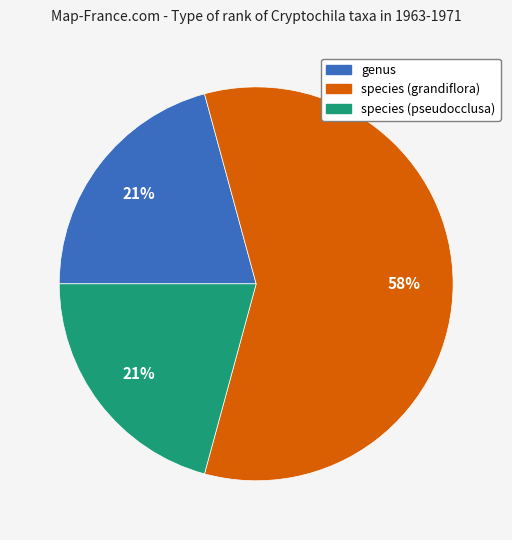

Do genus and species (pseudocclusa) together represent more than half of the pie?

No